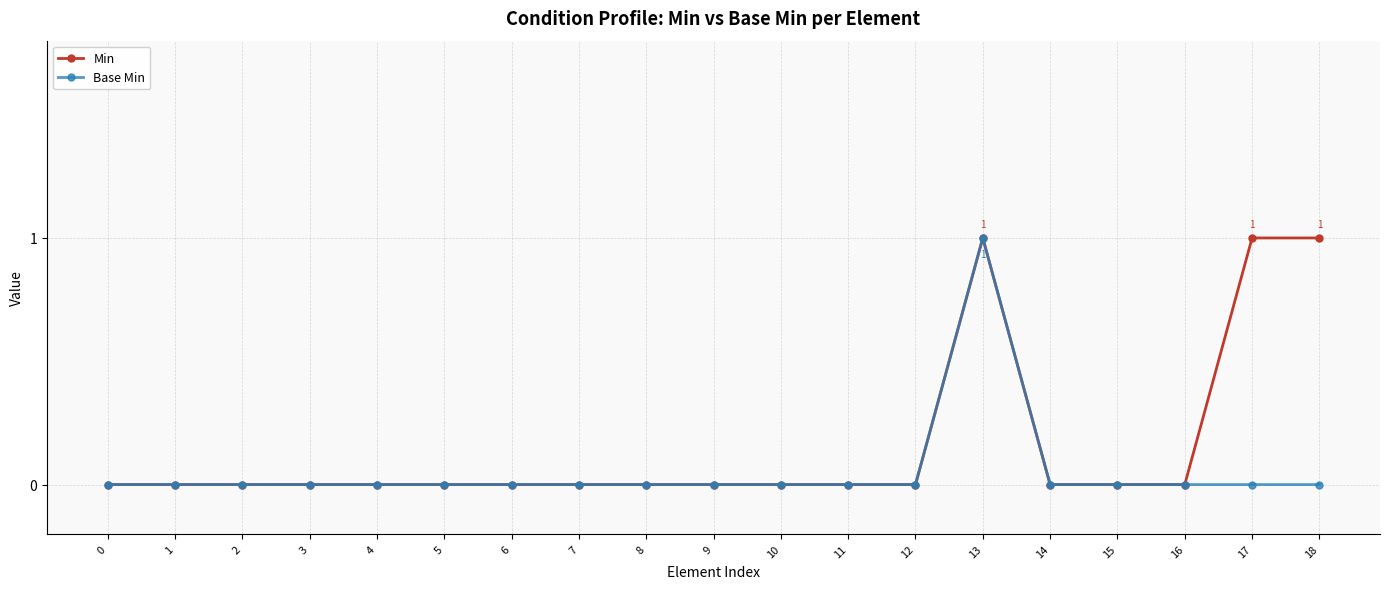

What are all the series names shown in the legend?

Min, Base Min